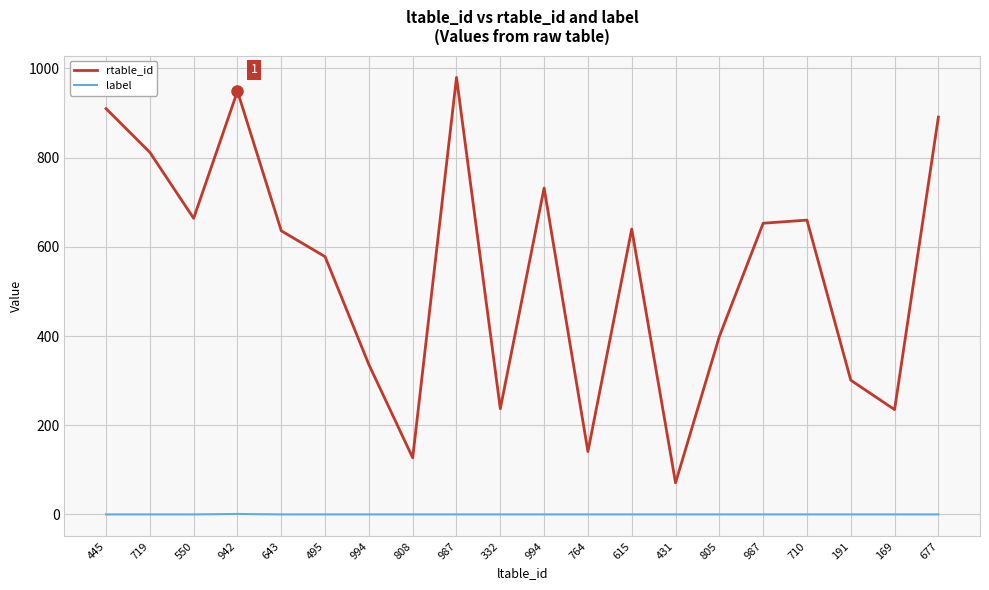

Is this an area chart (filled region under the line)?

No